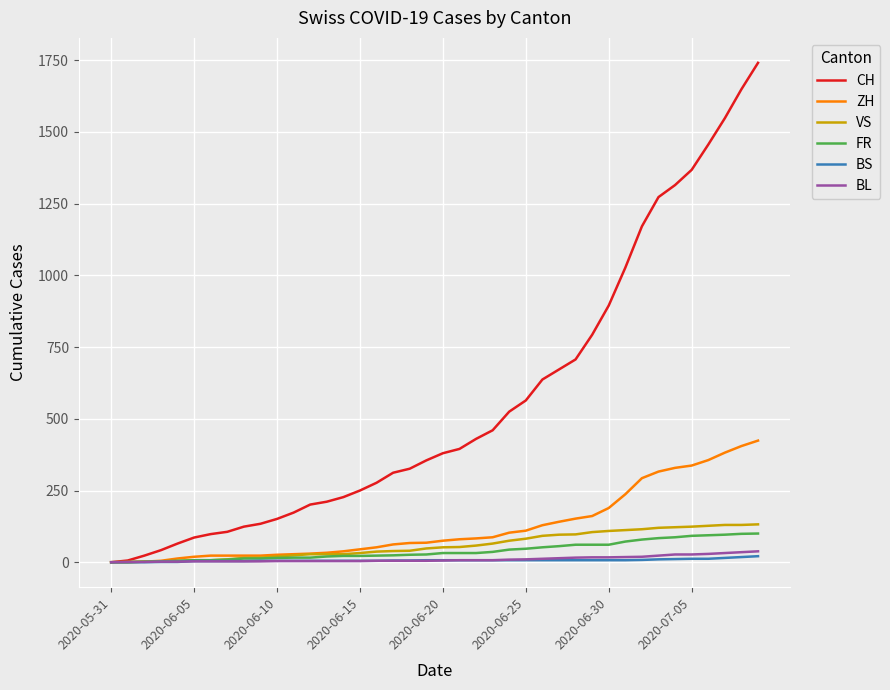

Which series has the largest range (max minus min)?

CH